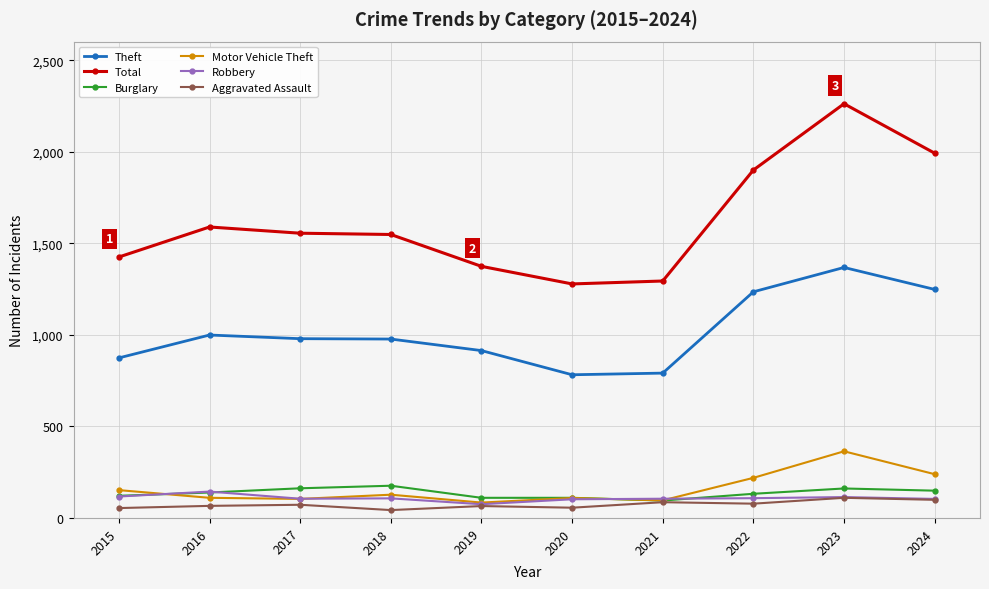

True or false: Theft has more than 0 points higher than both neighbors.

True